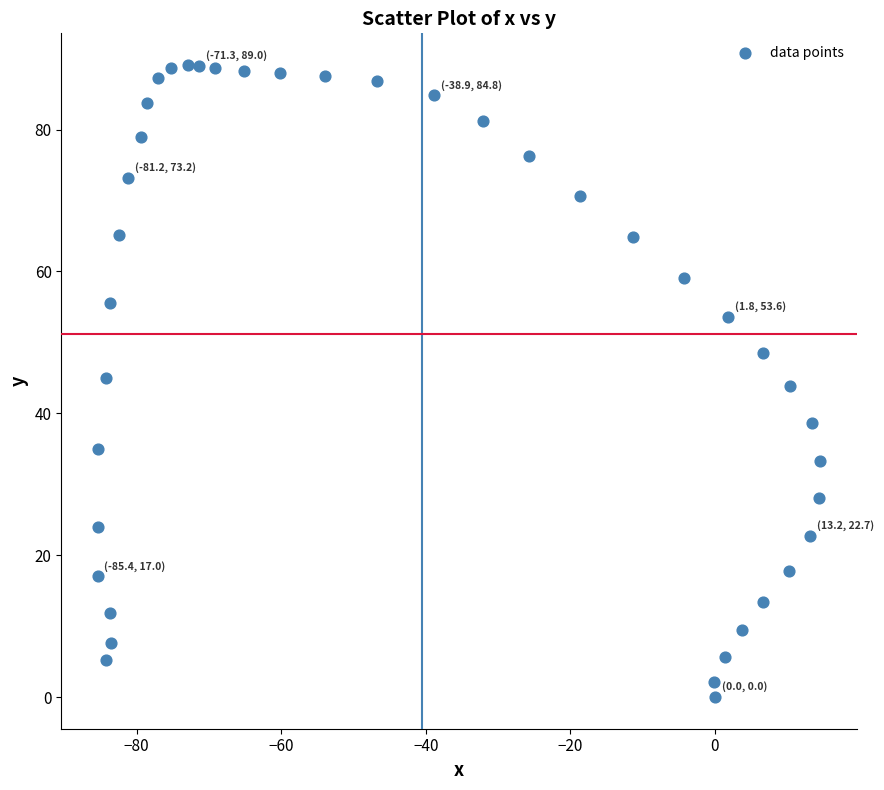

What is the range of Y values (max minus min)?

89.1